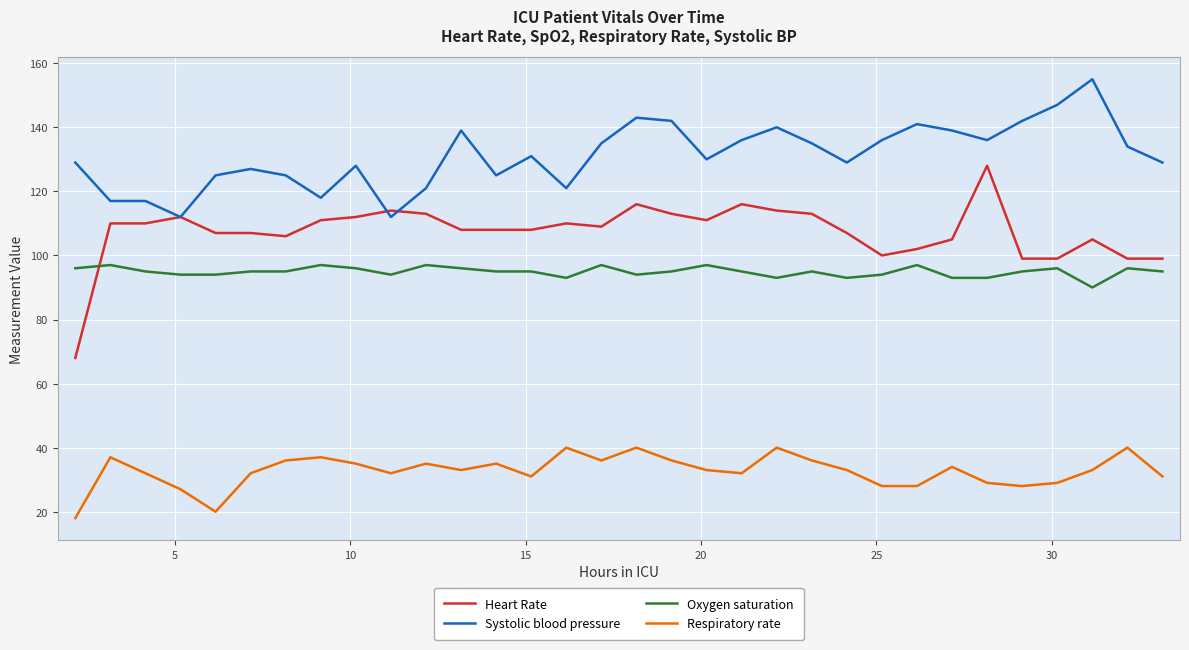

Which series has the largest total across all categories?

Systolic blood pressure